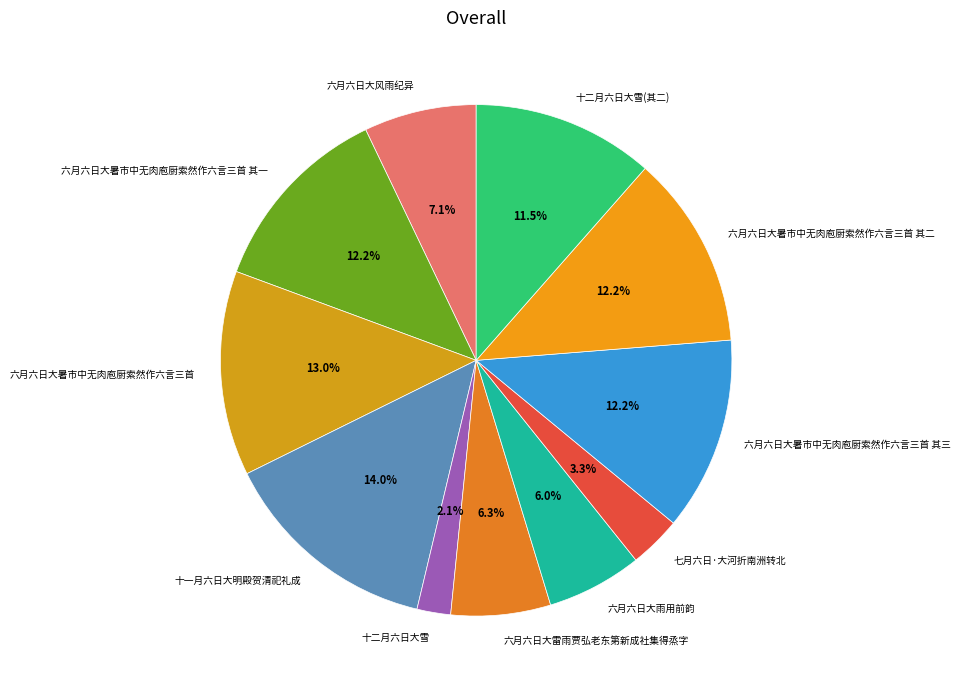

Between 七月六日·大河折南洲转北 and 六月六日大暑市中无肉庖厨索然作六言三首, which is larger?

六月六日大暑市中无肉庖厨索然作六言三首